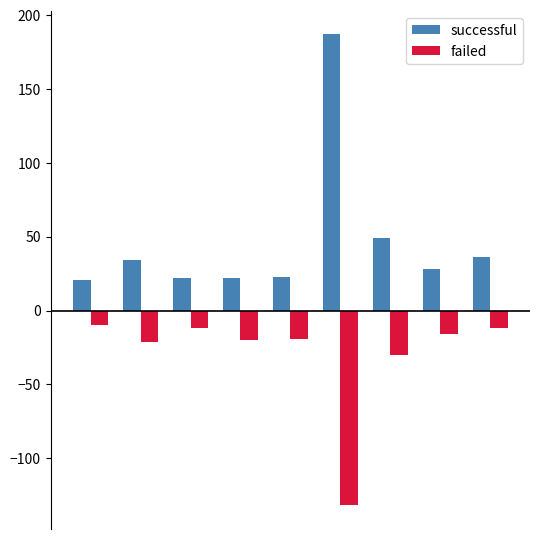

Rank the series by their maximum value, from lowest to highest.

failed, successful